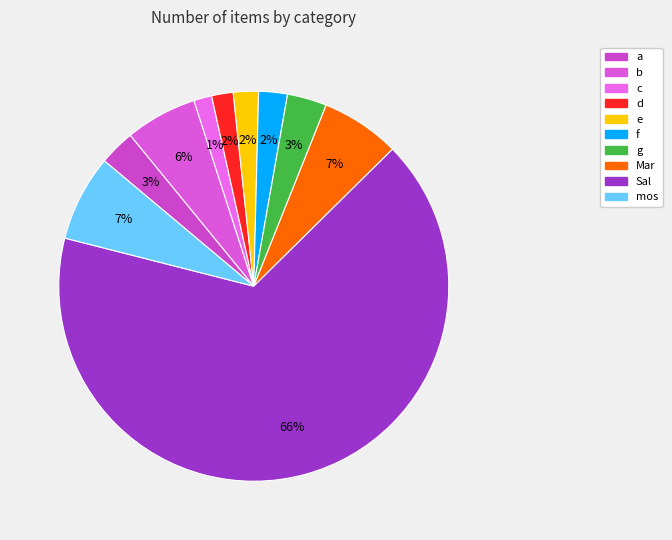

How many segments does this pie chart have?

10